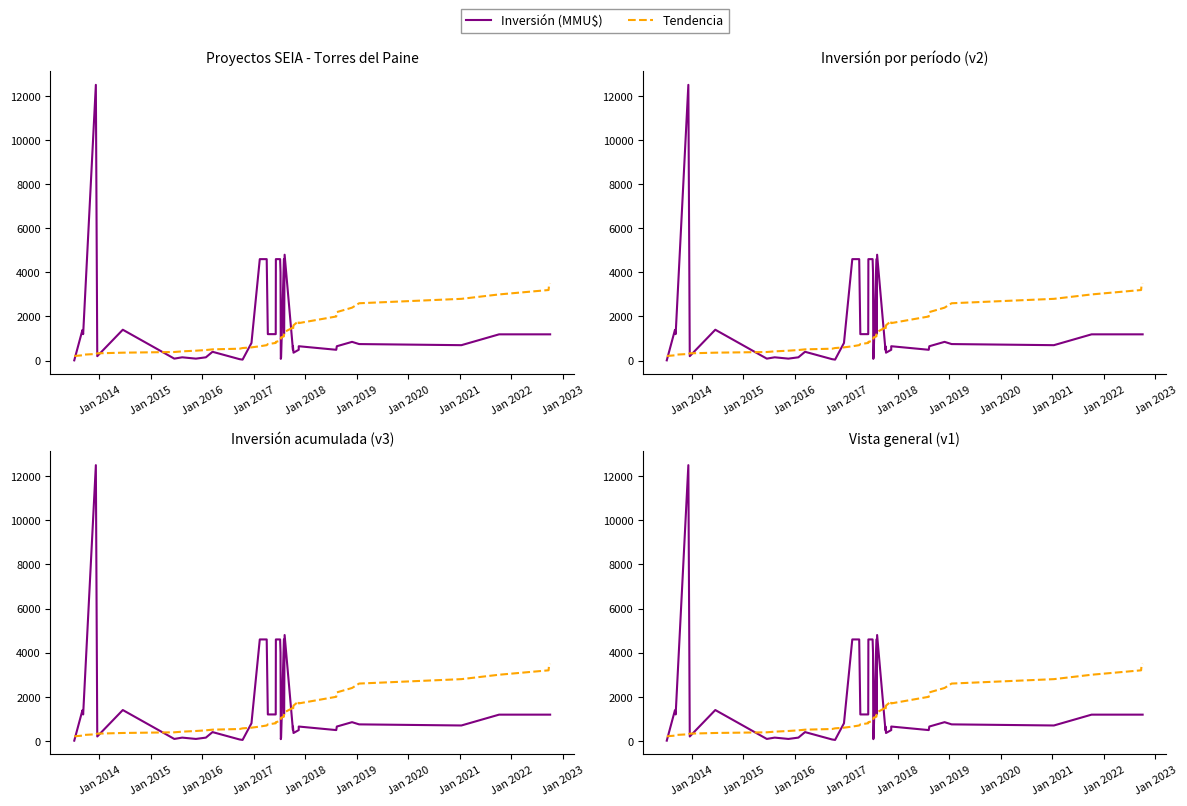

What are all the series names shown in the legend?

Inversión (MMU$), Tendencia